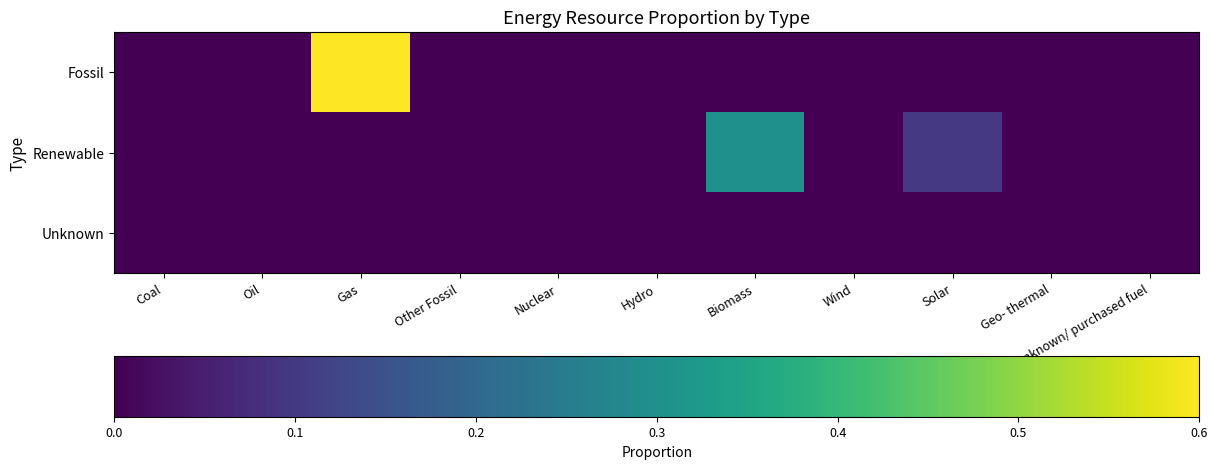

Which category has the highest value in the Fossil series?

Gas